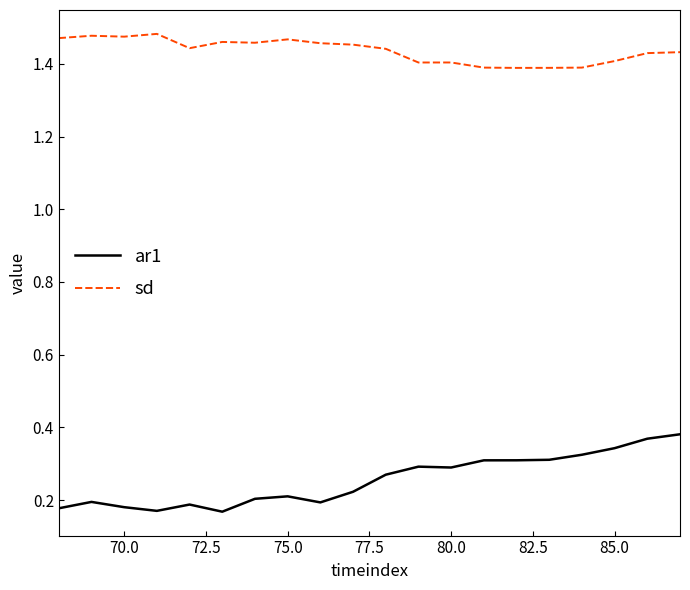

Is this an area chart (filled region under the line)?

No